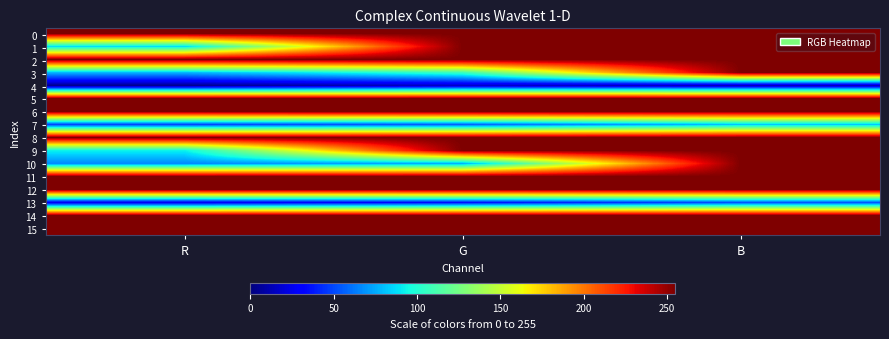

Reading left to right, extract all data points from this chart.

0: R=255	G=255	B=255
1: R=87	G=255	B=255
2: R=255	G=255	B=255
3: R=78	G=108	B=255
4: R=3	G=16	B=12
5: R=255	G=255	B=255
6: R=255	G=255	B=255
7: R=48	G=56	B=81
8: R=255	G=255	B=255
9: R=93	G=255	B=255
10: R=66	G=76	B=255
11: R=255	G=255	B=255
12: R=255	G=255	B=255
13: R=25	G=34	B=52
14: R=255	G=255	B=255
15: R=255	G=255	B=255